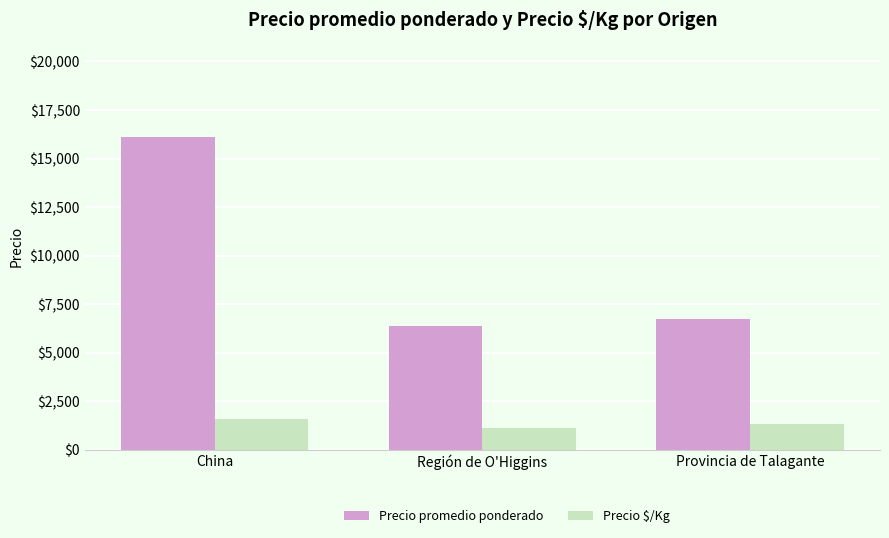

Where is Precio $/Kg nearest to the value 1368?

Provincia de Talagante